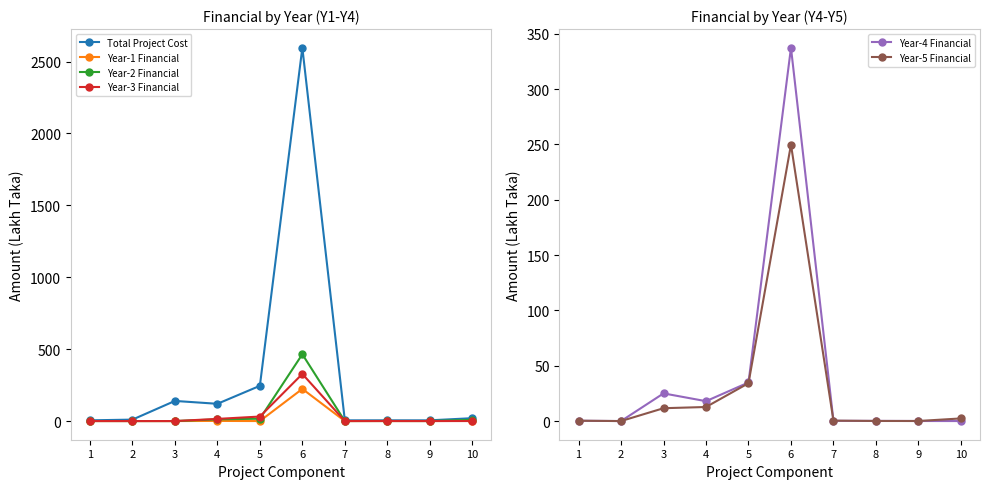

Where is Year-5 Financial nearest to the value 124?

5